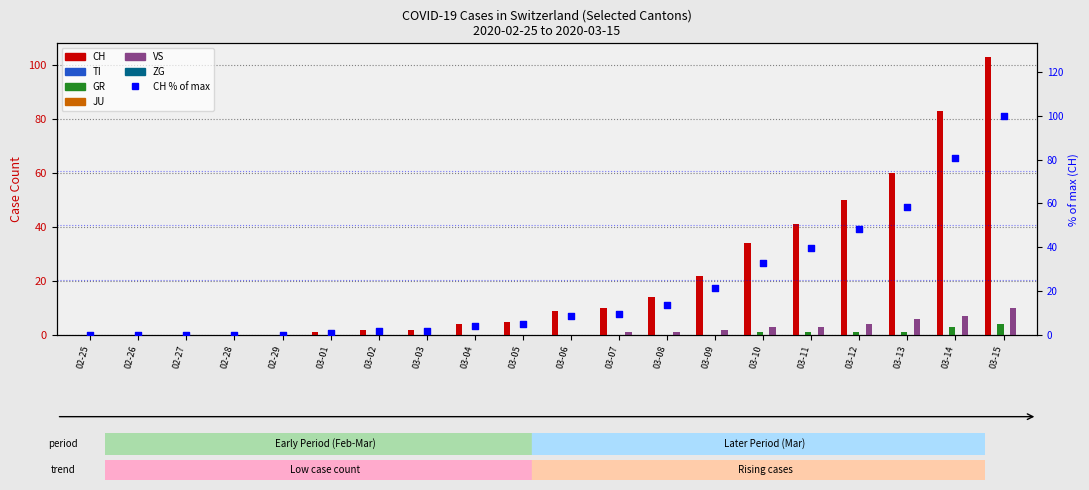

At which category is the sum across all series the highest?

03-15